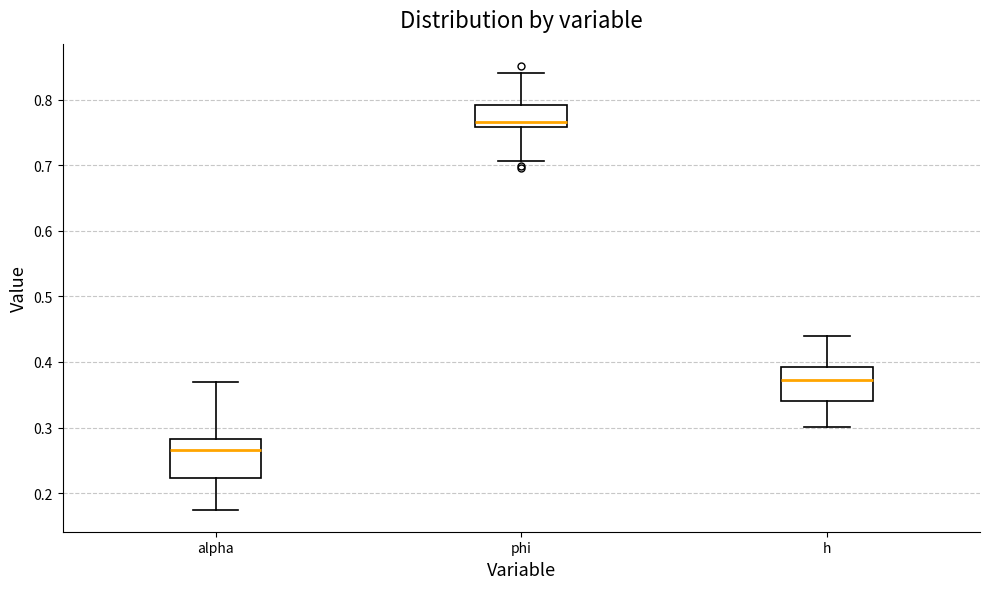

Reading left to right, transcribe this box plot: for each box, give where its median line is, the range the box spans, and where its two whiskers end, as read against the y-axis. The values are not printed on the chart, so give them approximately, as read against the axis.

alpha: median 0.27, box 0.22 to 0.28, whiskers 0.17 to 0.37
phi: median 0.77, box 0.76 to 0.79, whiskers 0.71 to 0.84
h: median 0.37, box 0.34 to 0.39, whiskers 0.30 to 0.44